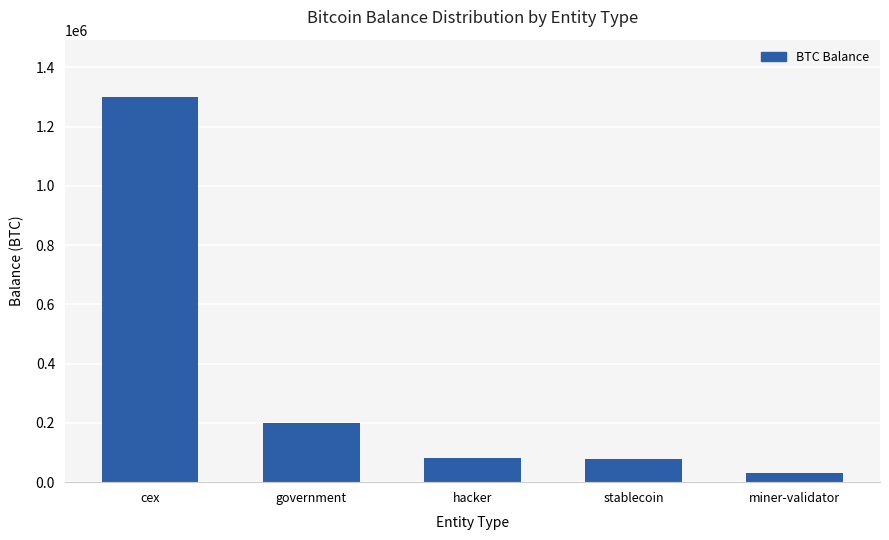

What is the smallest value displayed?

31643.4